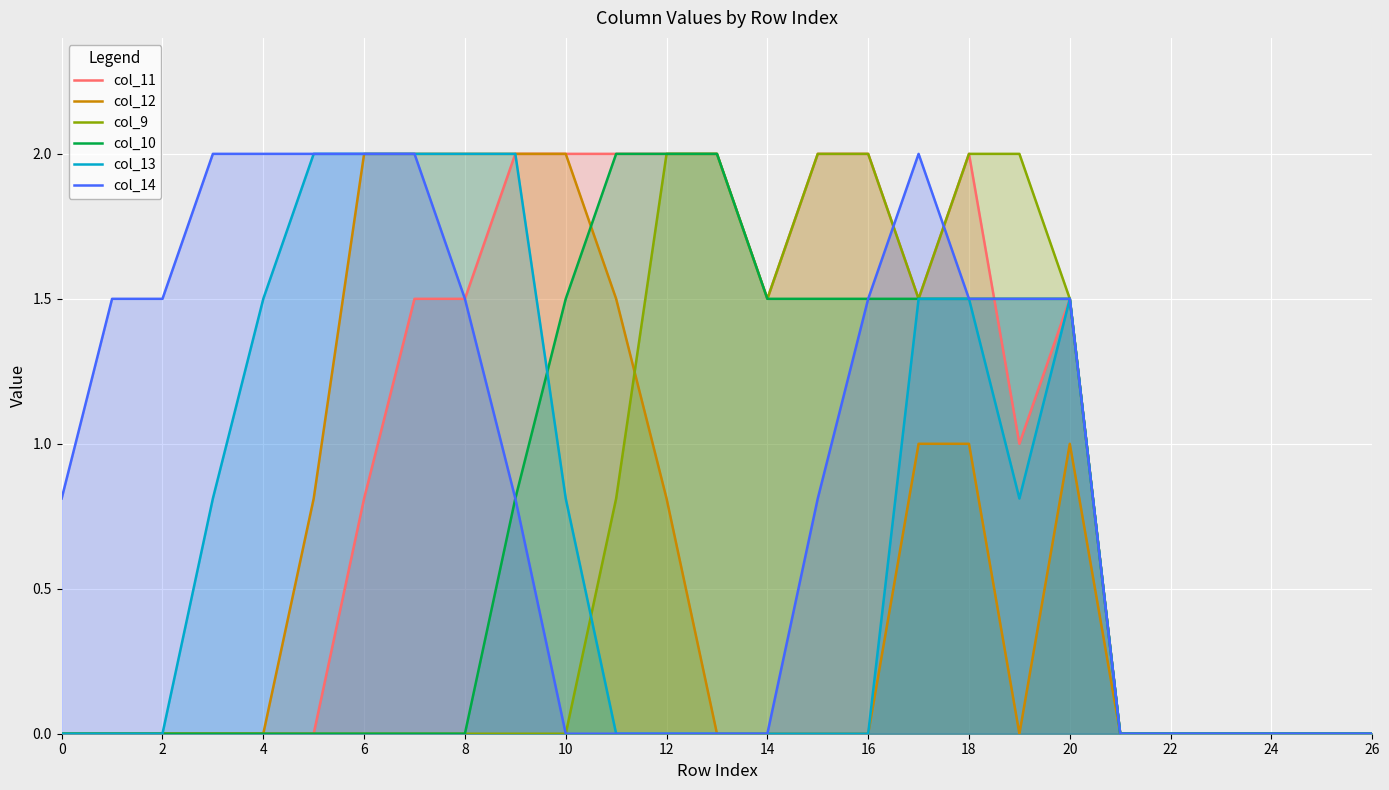

How many col_11 values are between 0 and 2?

27